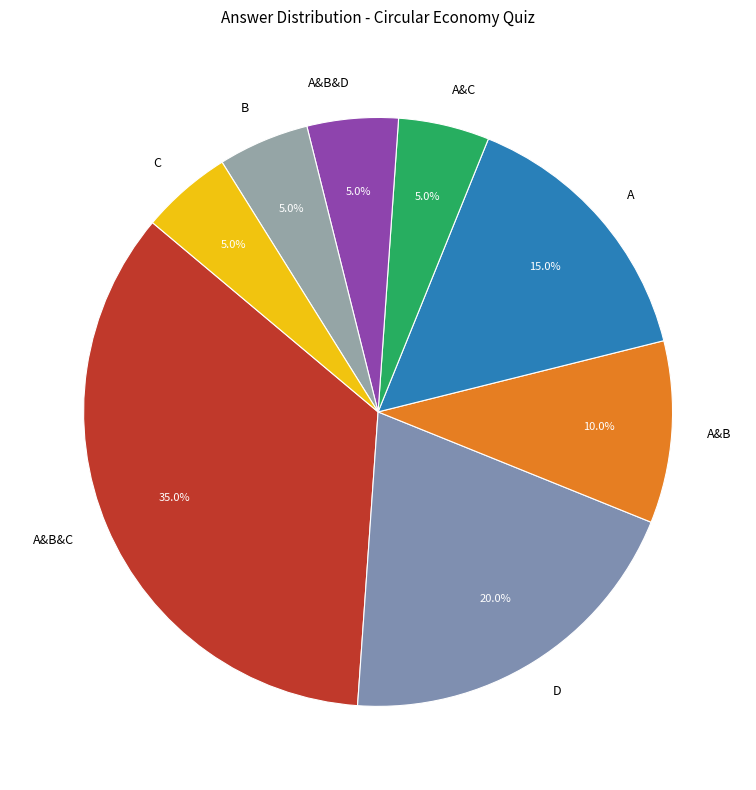

Is it true that A&B is 10% of the pie?

True